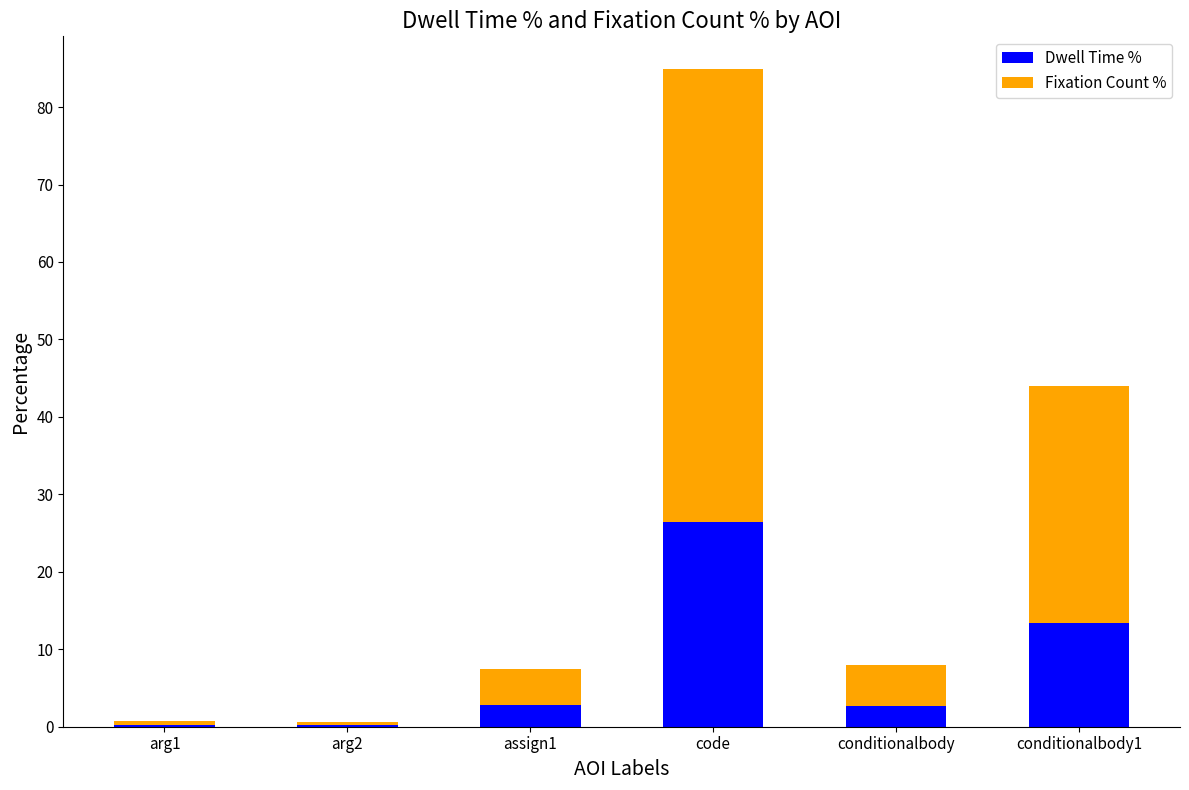

Which category has the highest value in the Dwell Time % series?

code